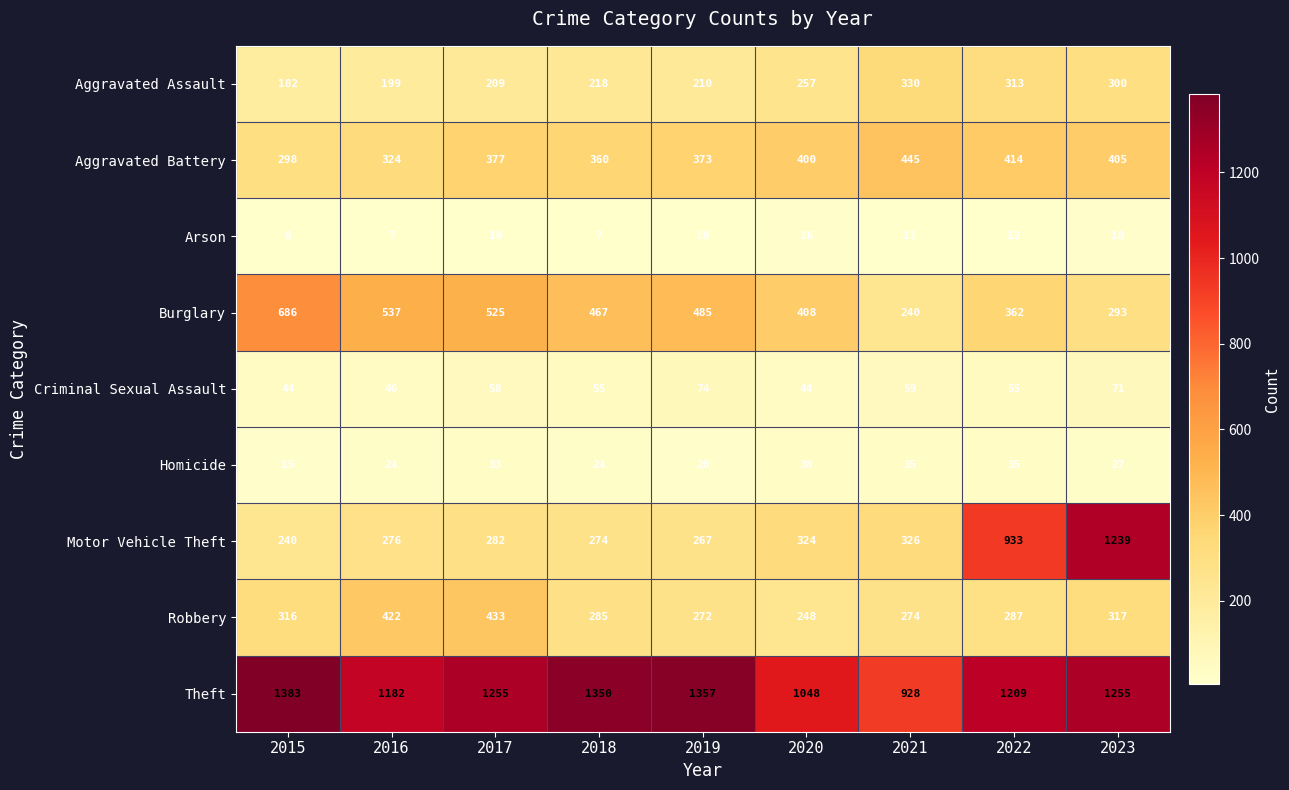

The Burglary series shows 485 at 2019. True or false?

True